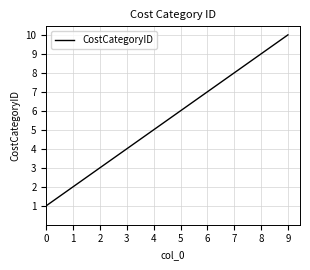

Which category has the highest value across all series?

9